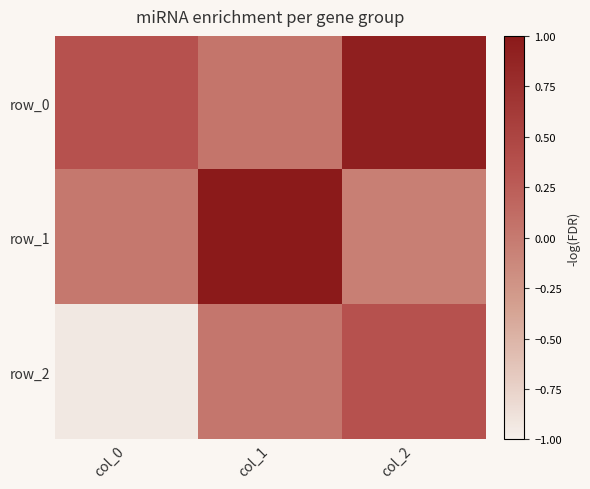

What is the sum of all row_0 values?

1.3